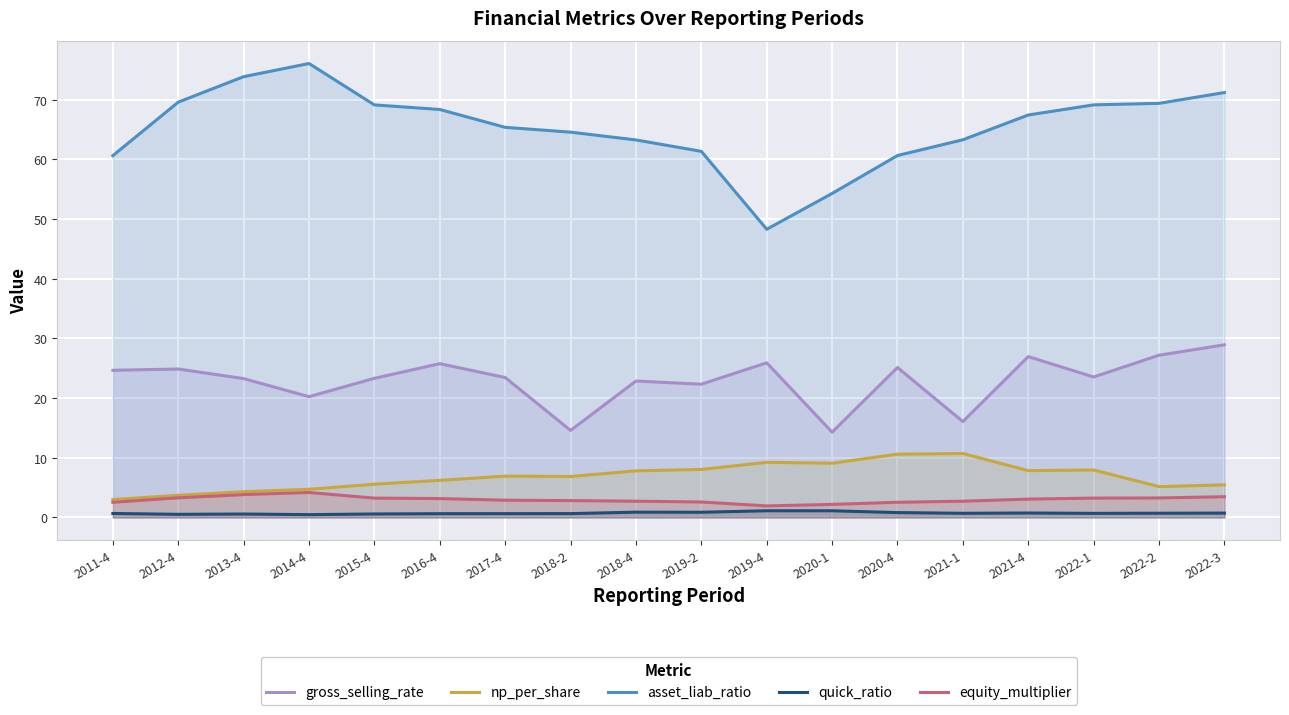

How many interior local valleys does the asset_liab_ratio series have?

1